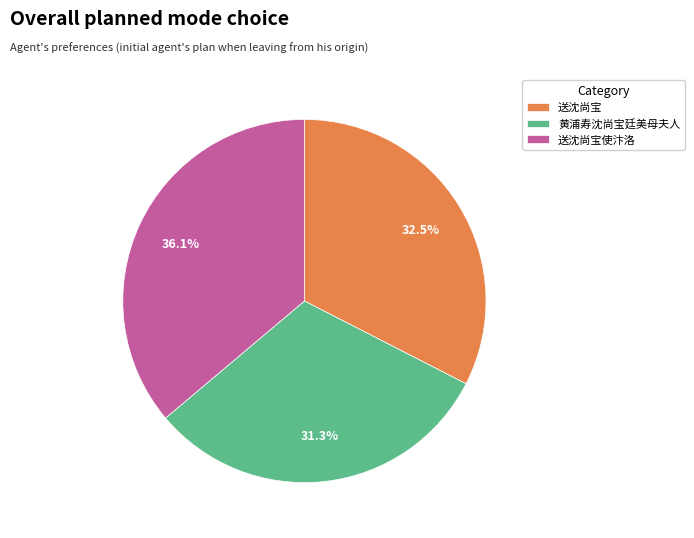

Between 黄浦寿沈尚宝廷美母夫人 and 送沈尚宝, which is larger?

送沈尚宝